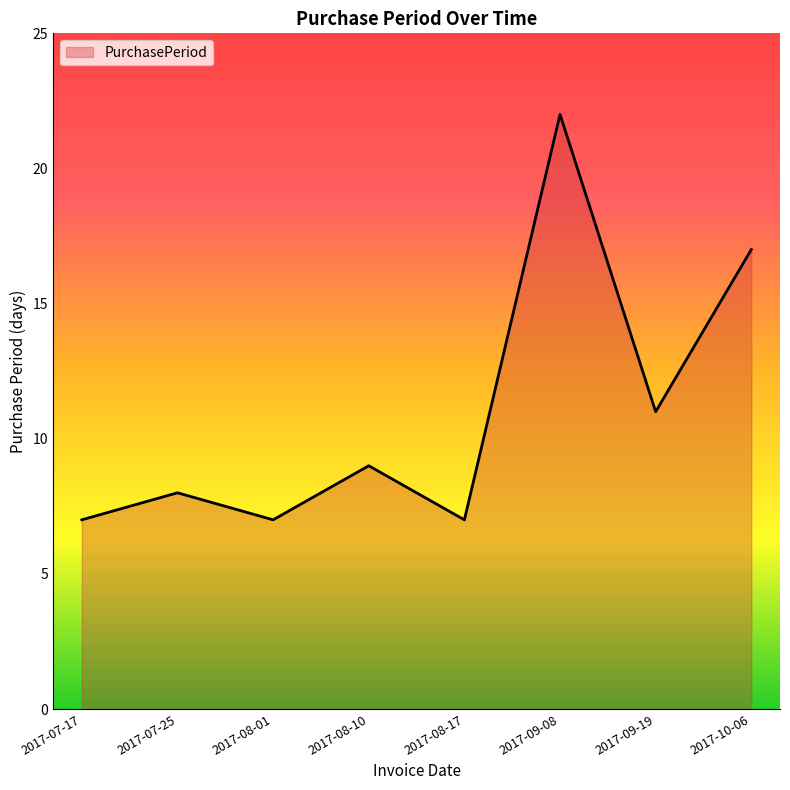

What is the sum of all values?

88